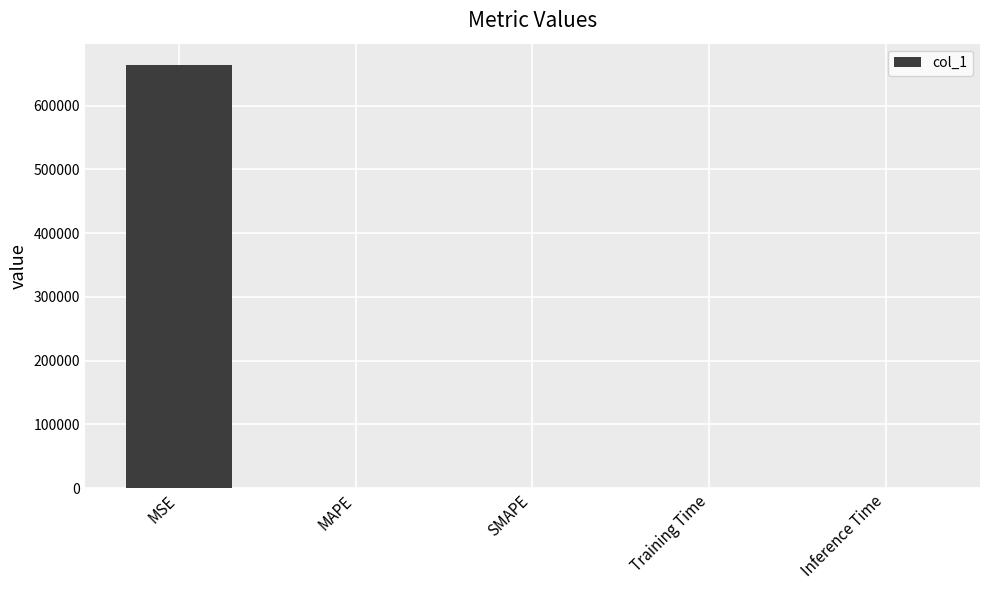

Are the bars grouped side by side (vs. stacked)?

No